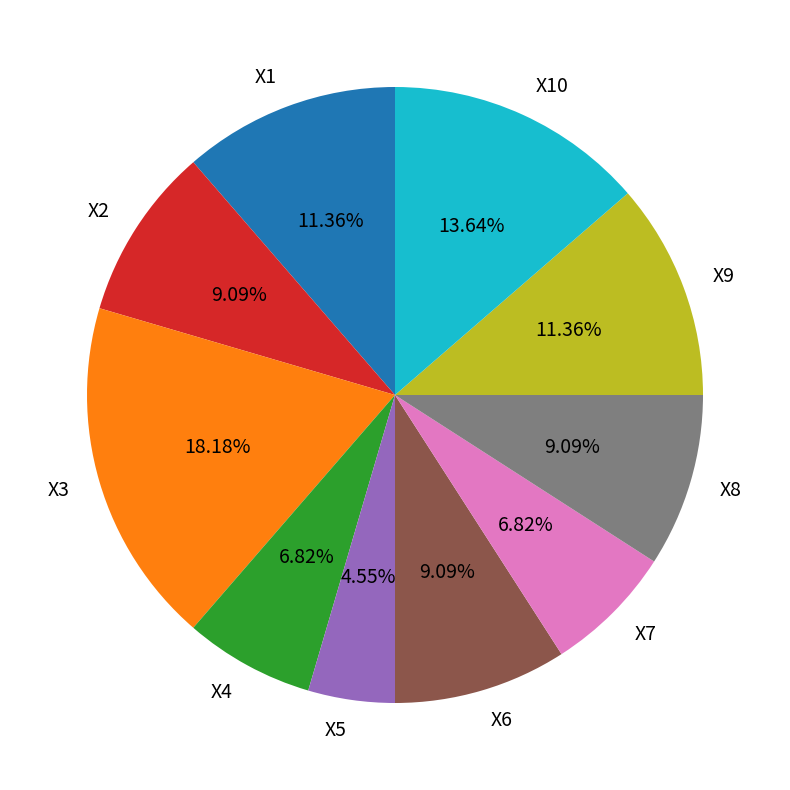

To the nearest percent, what is the difference between the X10 and X2 slice percentages?

5%